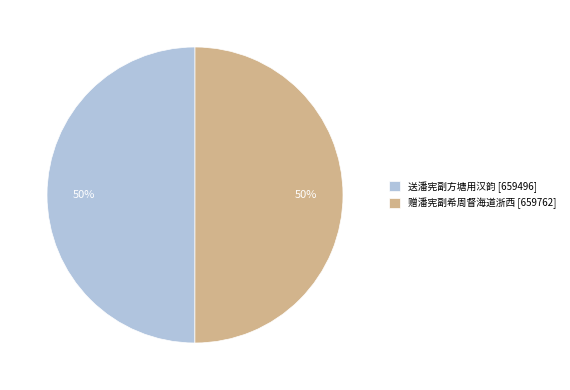

What is the ratio of the value at 送潘宪副方塘用汉韵 [659496] to the value at 赠潘宪副希周督海道浙西 [659762]?

1.0